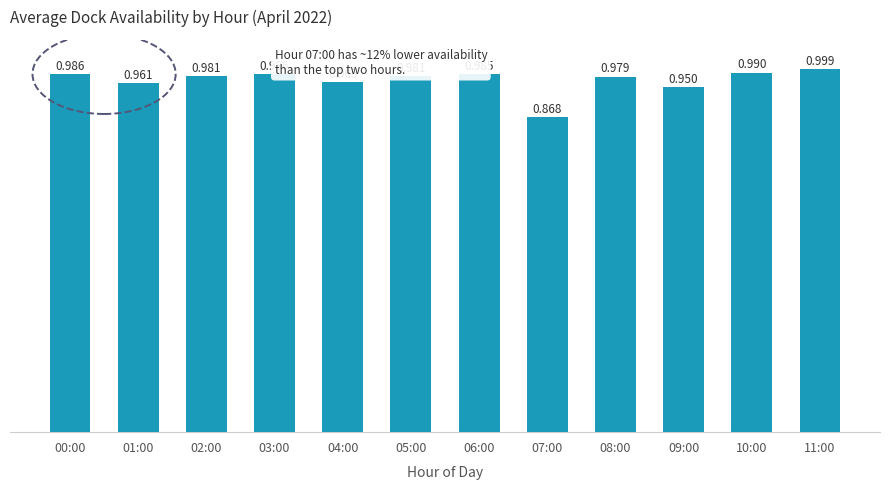

How many bars are there in total?

12